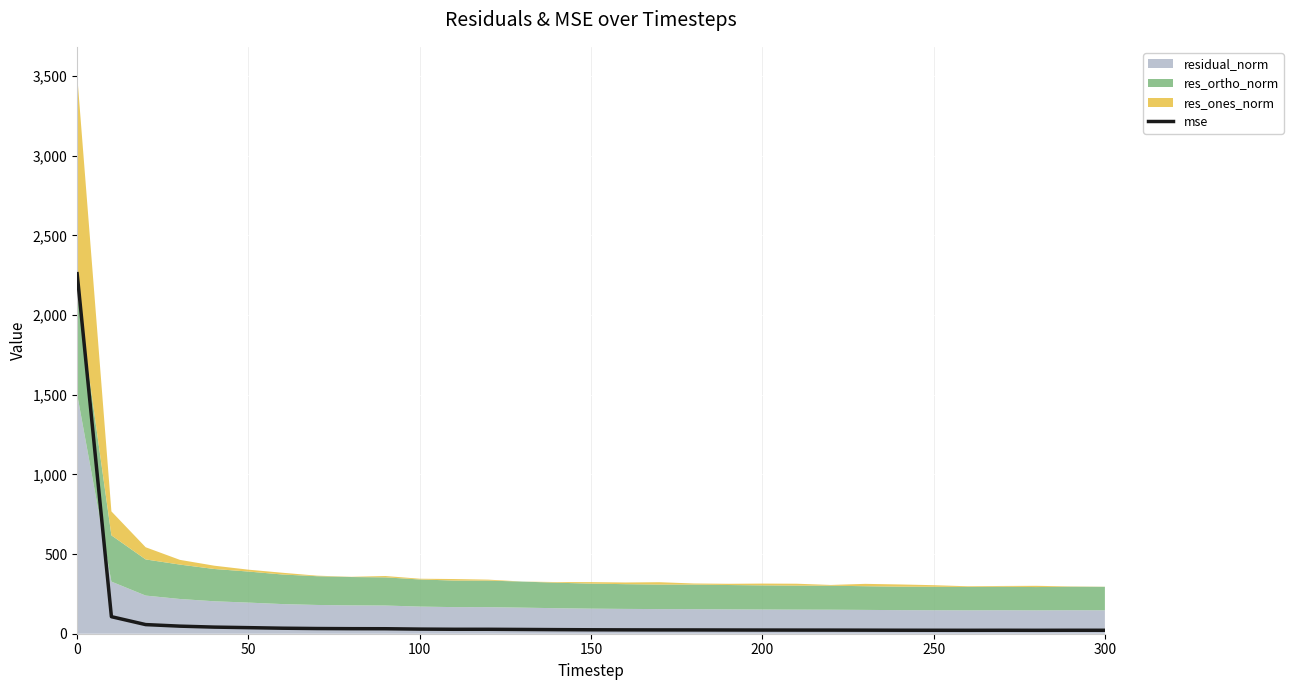

How many data points does each series have?

31